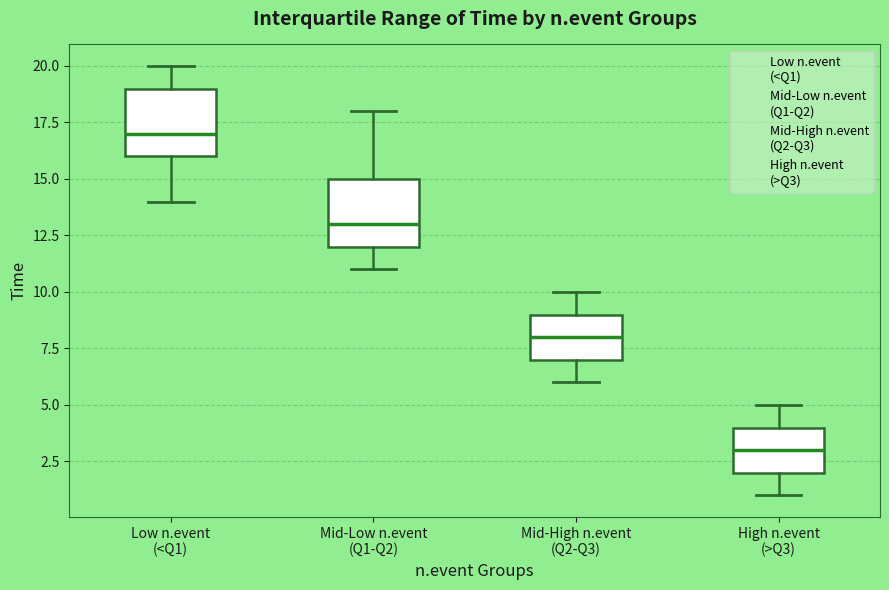

Reading left to right, transcribe this box plot: for each box, give where its median line is, the range the box spans, and where its two whiskers end, as read against the y-axis. The values are not printed on the chart, so give them approximately, as read against the axis.

Low n.event (<Q1): median 17, box 16 to 19, whiskers 14 to 20
Mid-Low n.event (Q1-Q2): median 13, box 12 to 15, whiskers 11 to 18
Mid-High n.event (Q2-Q3): median 8, box 7 to 9, whiskers 6 to 10
High n.event (>Q3): median 3, box 2 to 4, whiskers 1 to 5